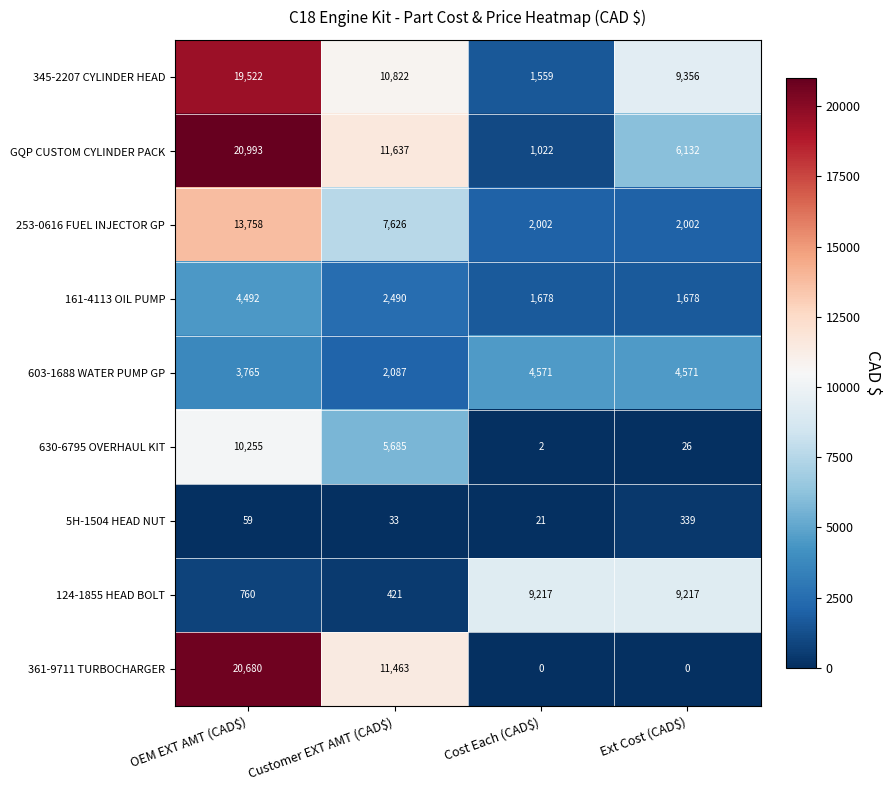

How many values in the 124-1855 HEAD BOLT series are below 9217?

2